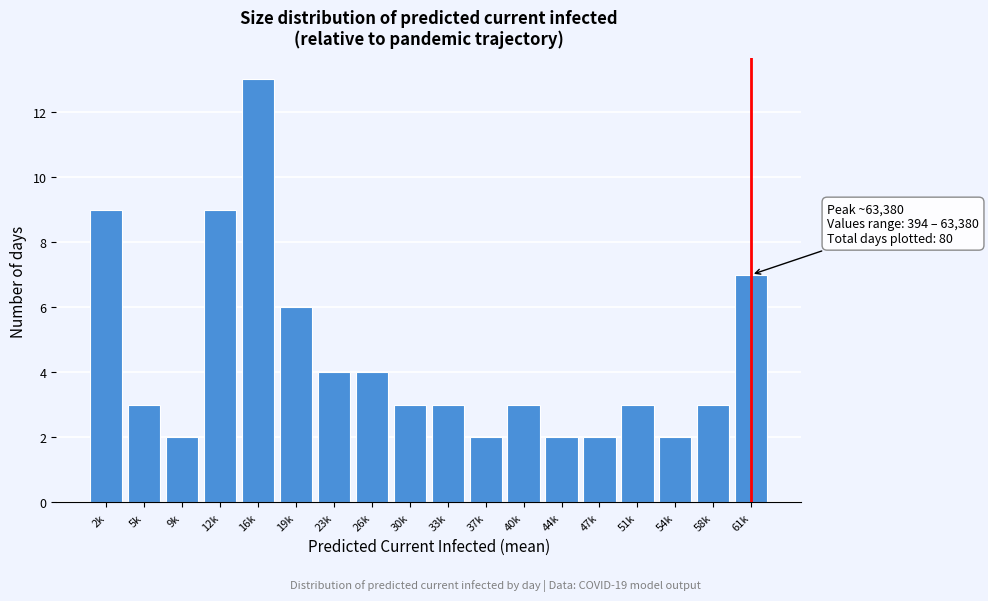

Reading left to right, list all the values displayed in this chart.

2k=9	5k=3	9k=2	12k=9	16k=13	19k=6	23k=4	26k=4	30k=3	33k=3	37k=2	40k=3	44k=2	47k=2	51k=3	54k=2	58k=3	61k=7